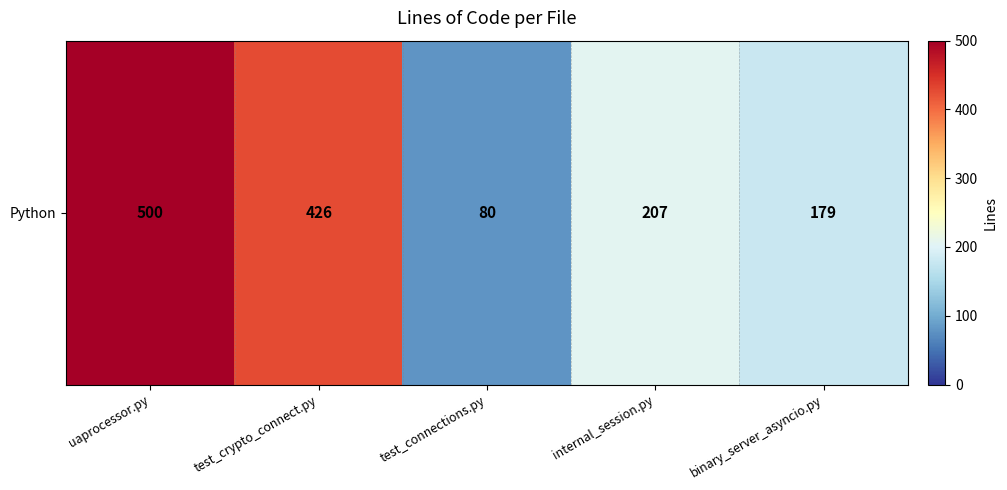

What is the sum of the values at test_connections.py and internal_session.py?

287